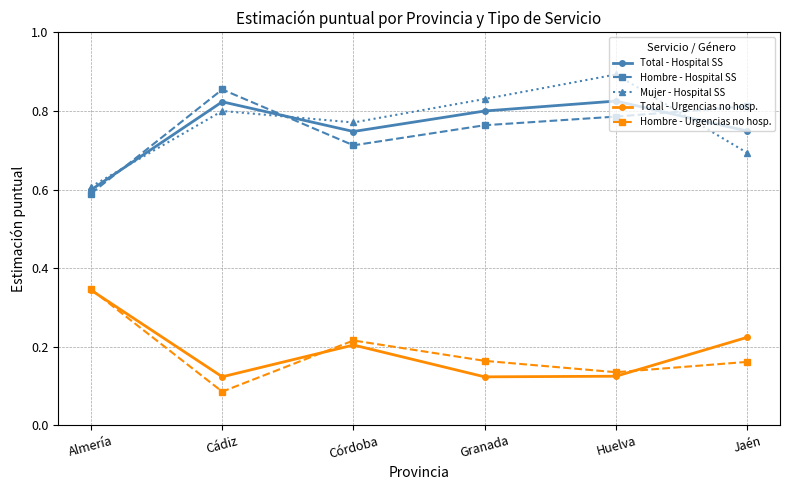

True or false: Total - Hospital SS has a value of 0.8 at Cádiz.

True